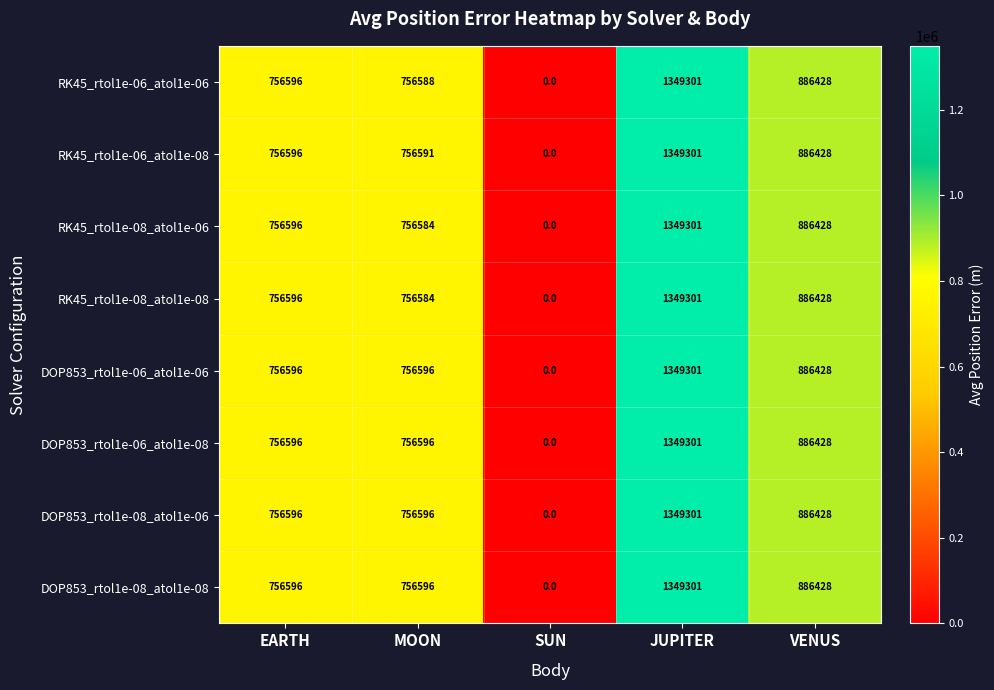

What is the maximum value shown in the chart?

1349301